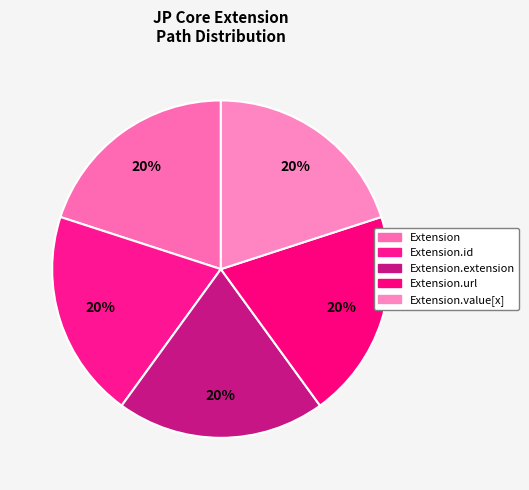

How many segments does this pie chart have?

5